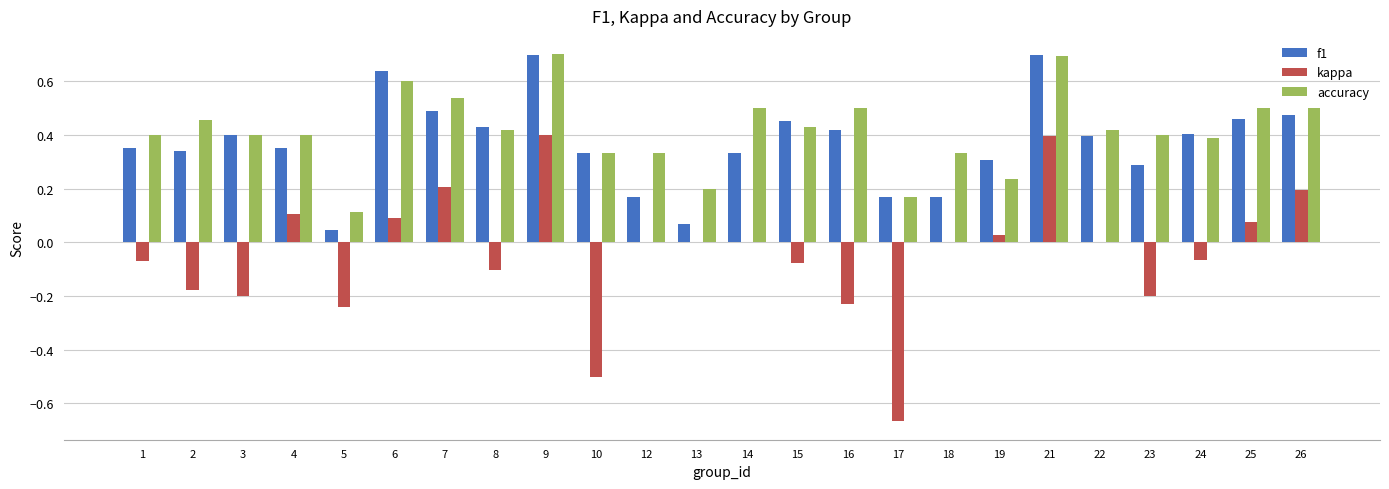

Are the bars horizontal?

No